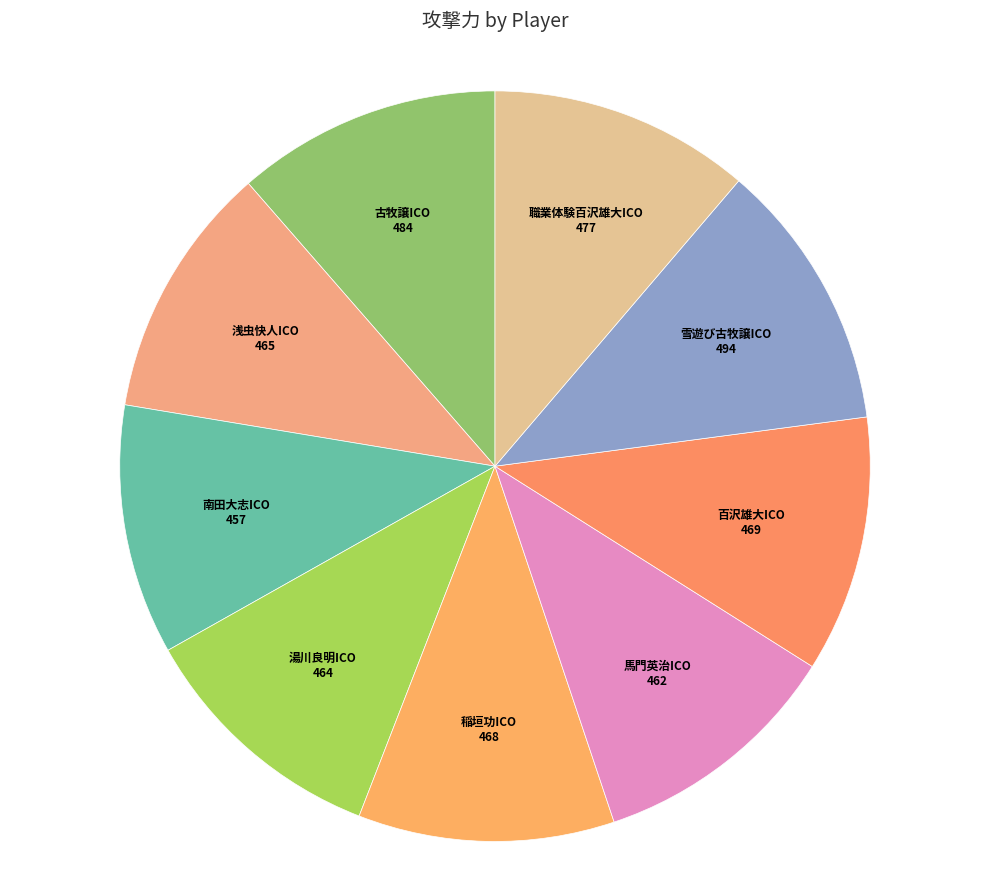

What is the smallest slice in the pie chart?

南田大志ICO